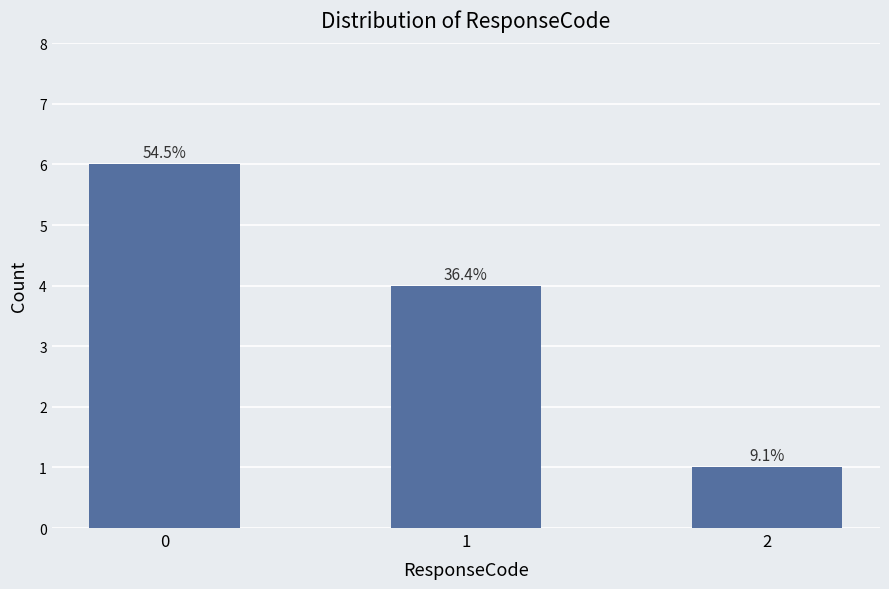

How many bars are there in total?

3